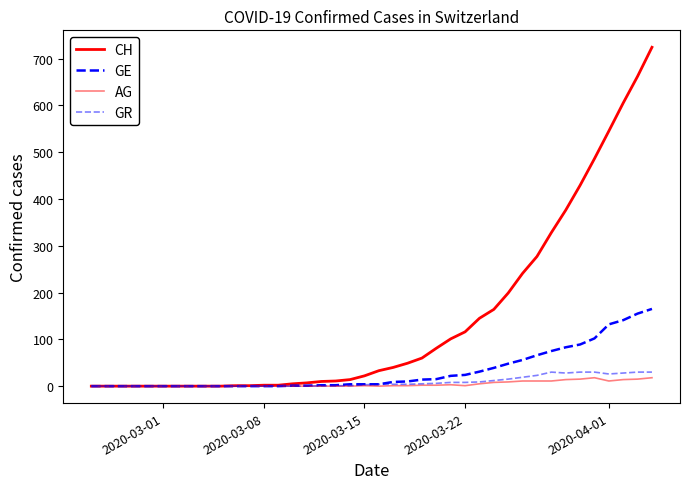

Is this an area chart (filled region under the line)?

No